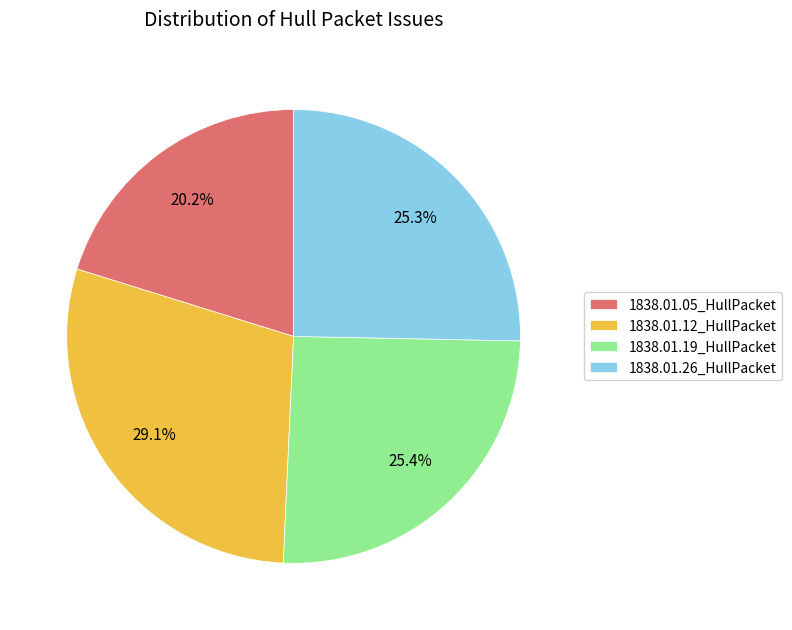

Which has a higher value, 1838.01.12_HullPacket or 1838.01.19_HullPacket?

1838.01.12_HullPacket